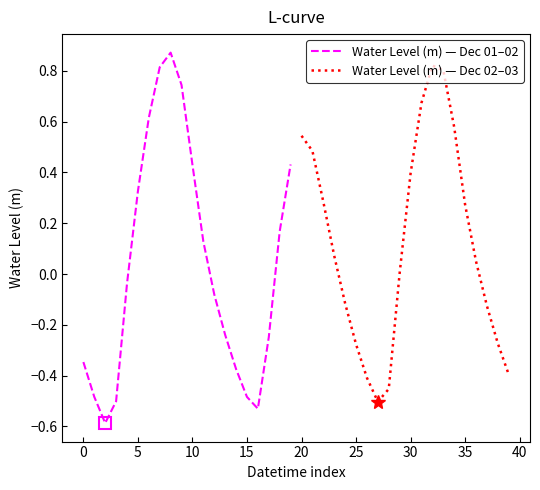

Which series has the largest total across all categories?

Water Level (m) — Dec 02–03